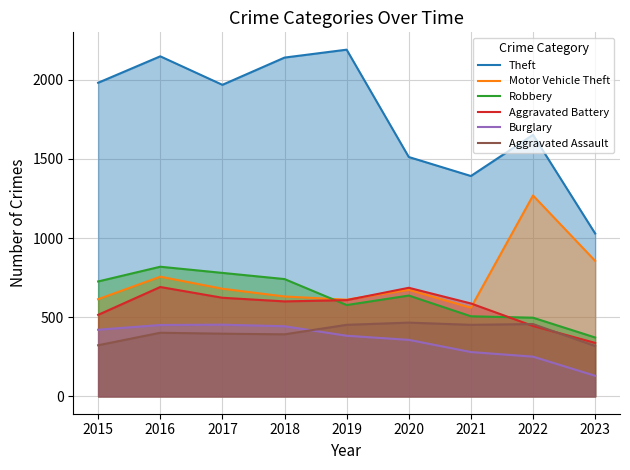

How many series are shown in this chart?

6